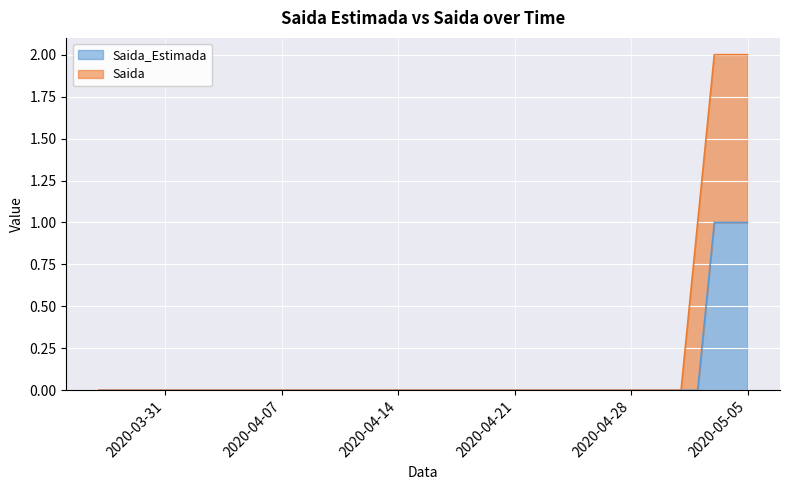

What is the label of the 36th point from the left?

2020-05-01